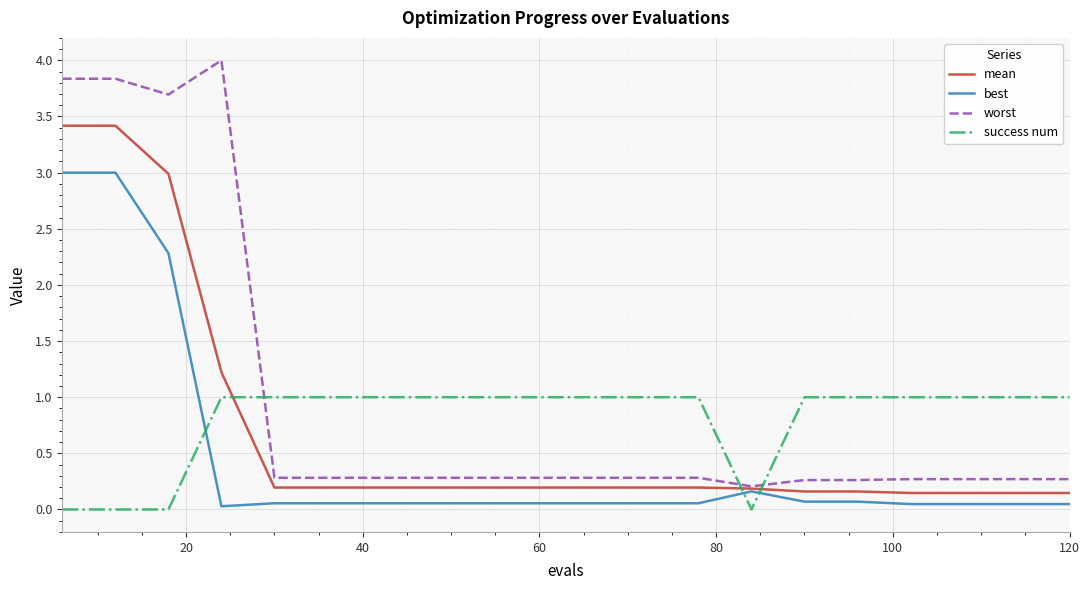

True or false: success num and worst intersect in this chart.

True